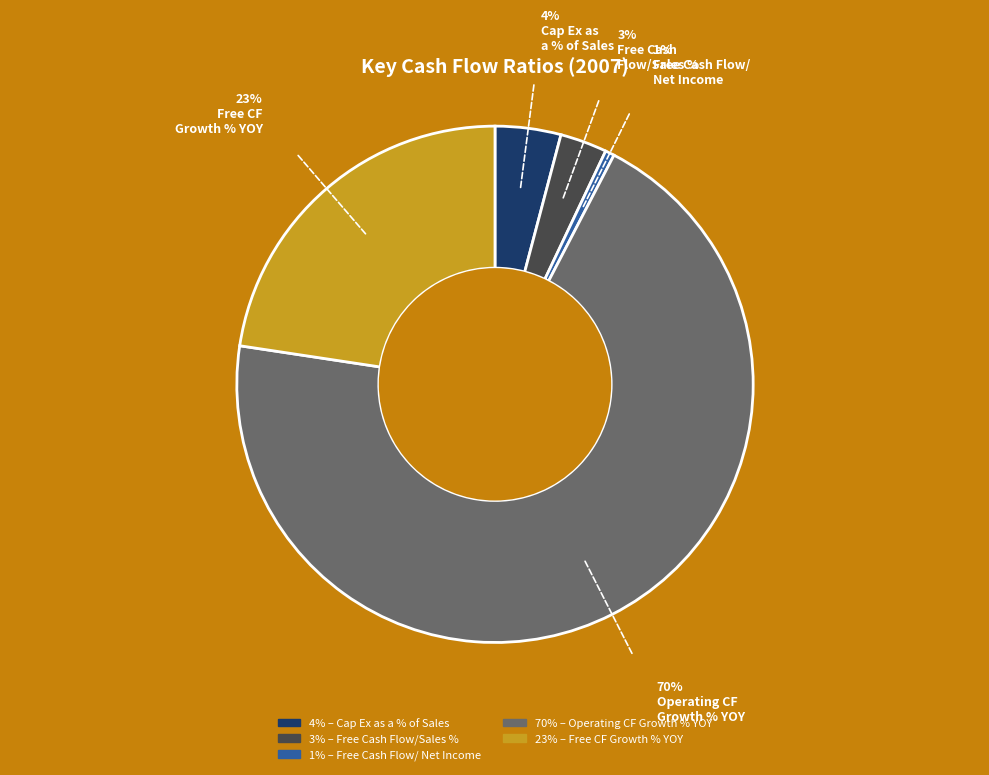

Does any single category account for the majority?

Yes